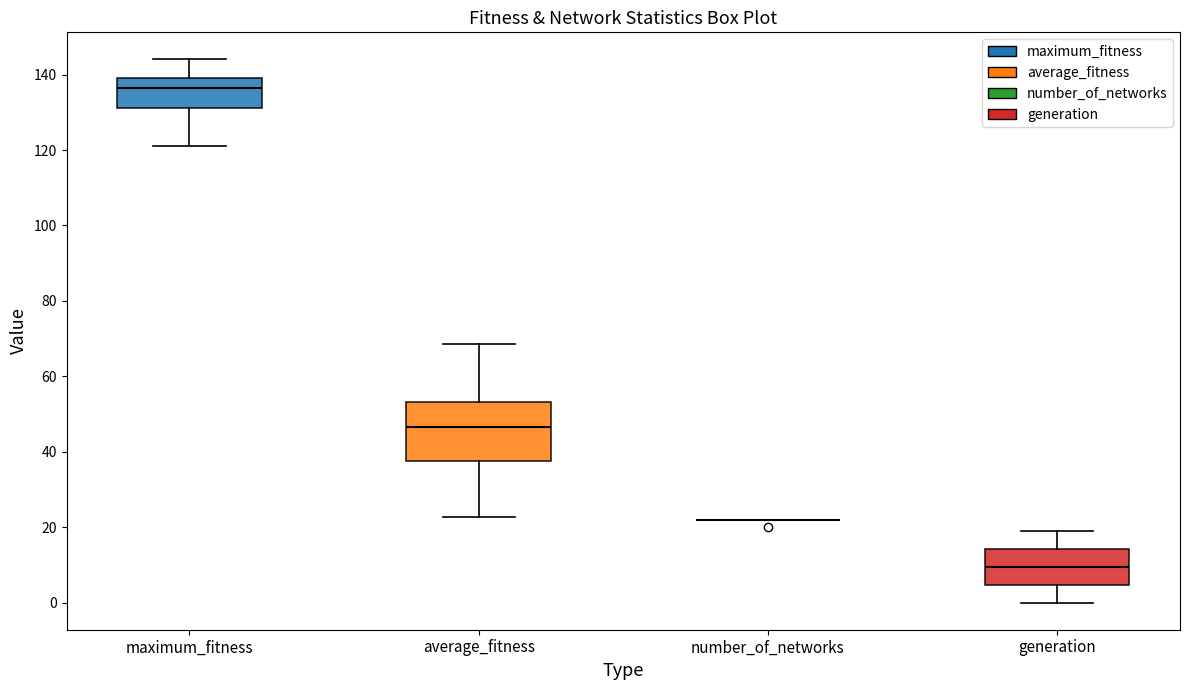

Where does the median line of the box for average_fitness sit on the y-axis? The values are not printed on the chart, so give them approximately, as read against the axis.

46